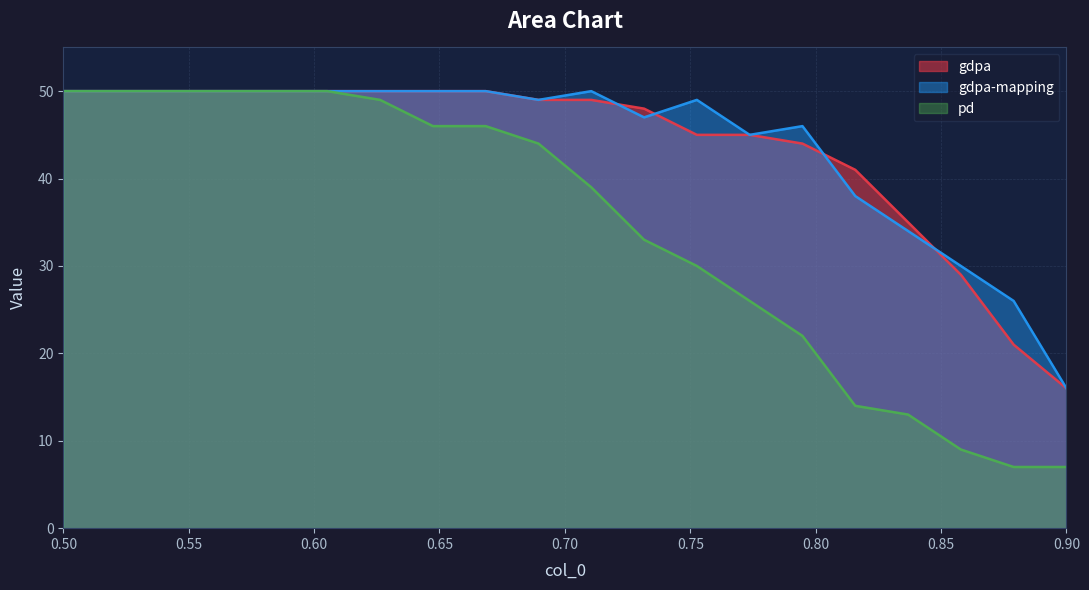

Which series has the largest range (max minus min)?

pd